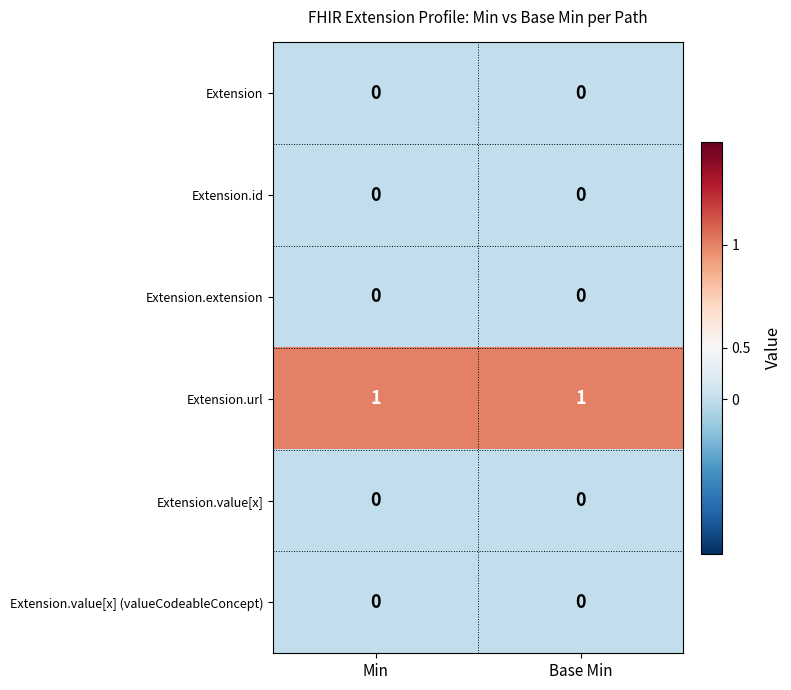

What is the total value across all series at Min?

1